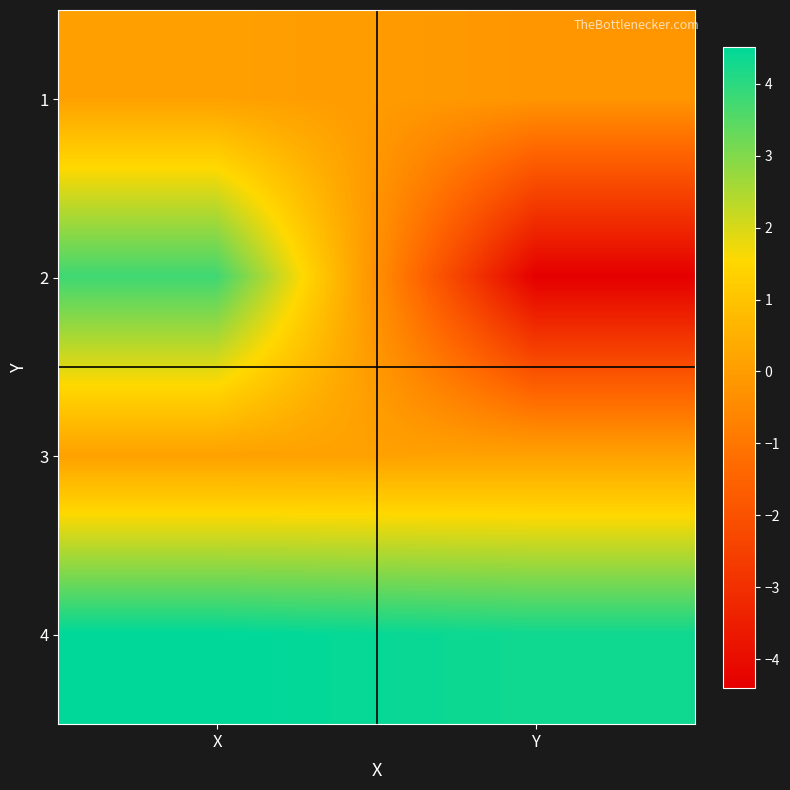

Which series changed the most between X and Y?

2